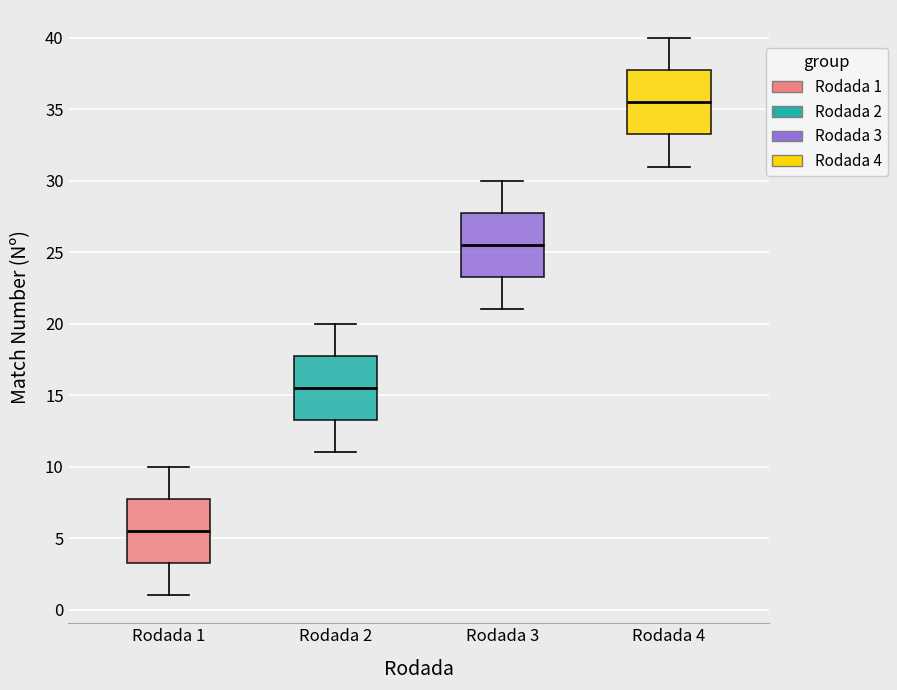

Which box has the highest median line?

Rodada 4